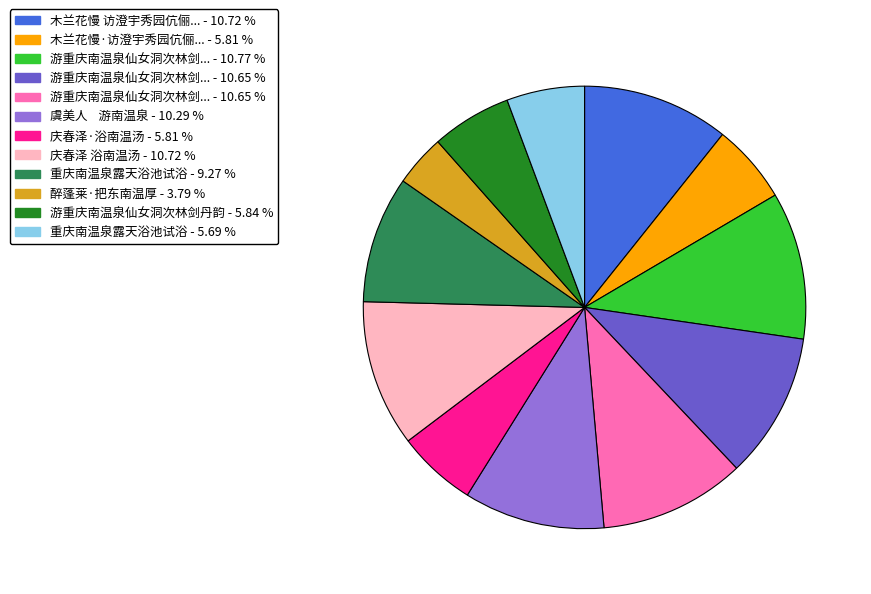

Is there any slice that represents more than half of the pie?

No